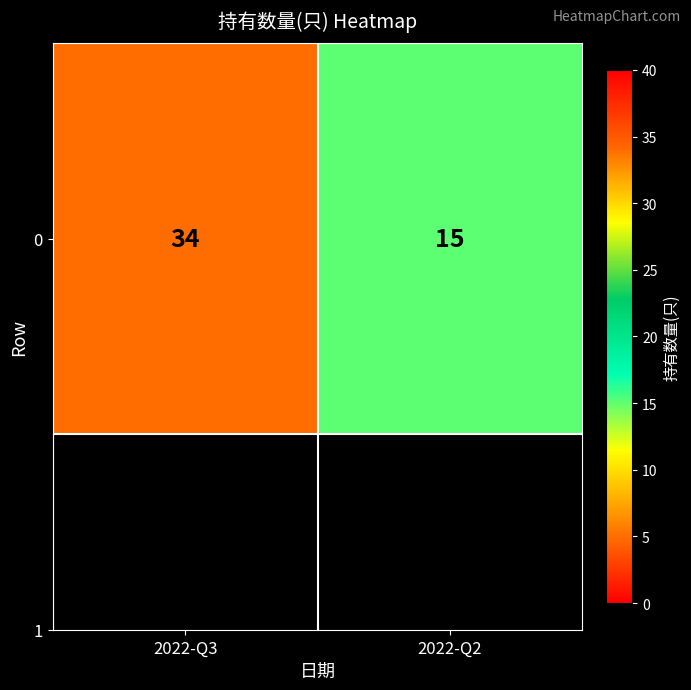

Count the values in the range 15 to 34.

2